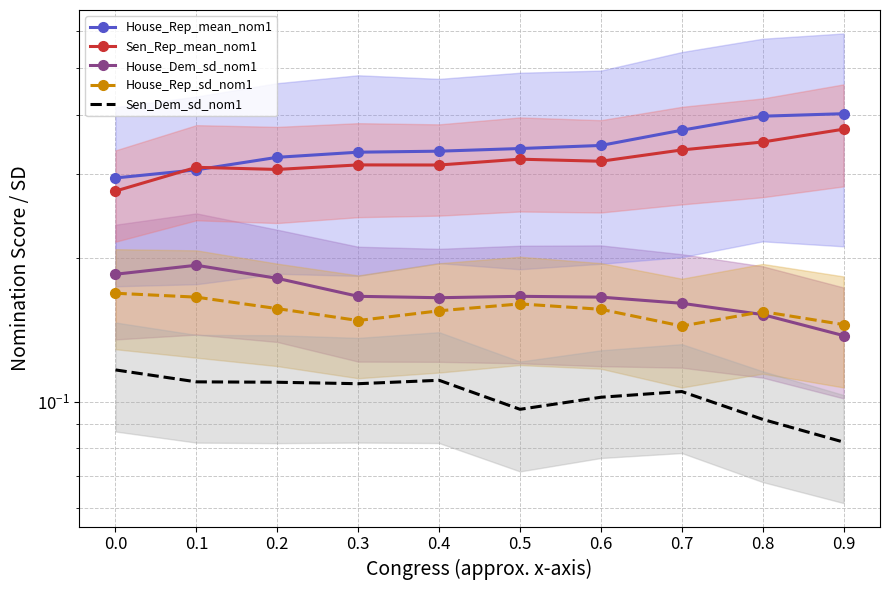

At which category does Sen_Dem_sd_nom1 reach its first local peak?

0.4